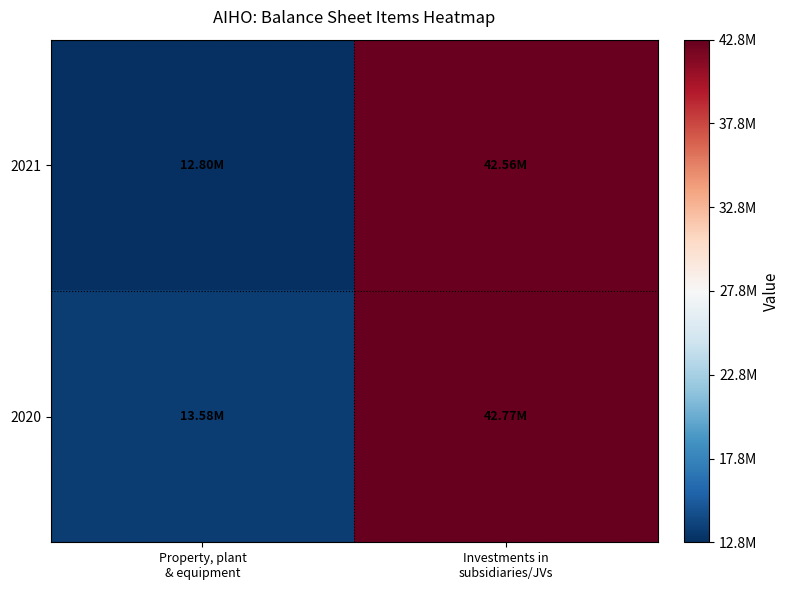

Rank the series by their average value, from lowest to highest.

2021, 2020